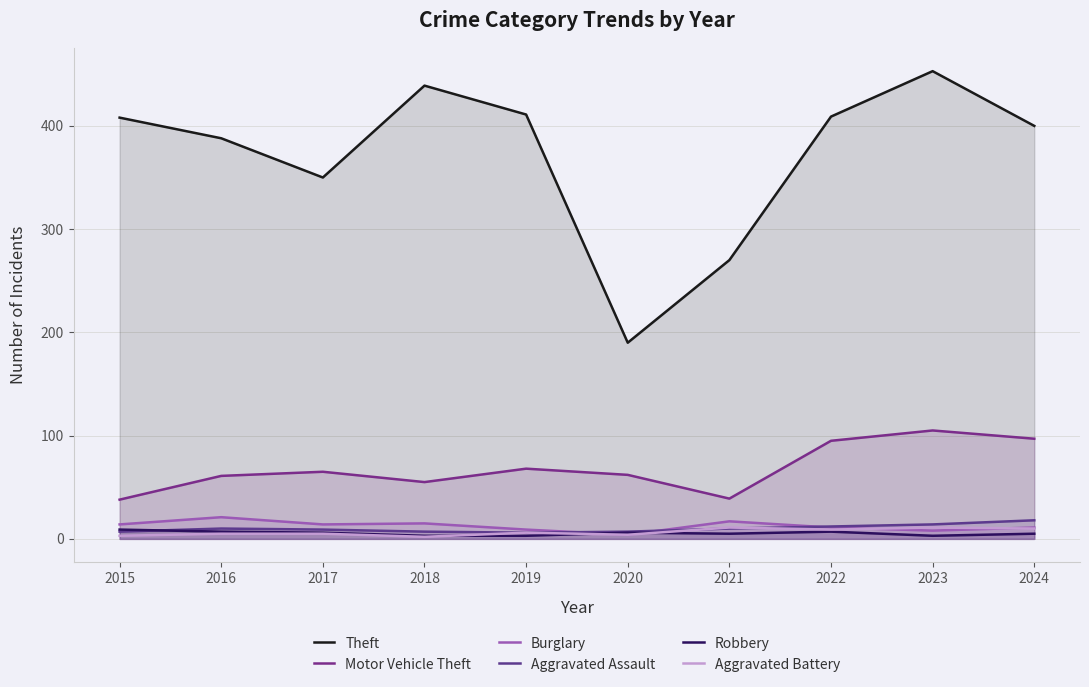

Which series has the largest total across all categories?

Theft